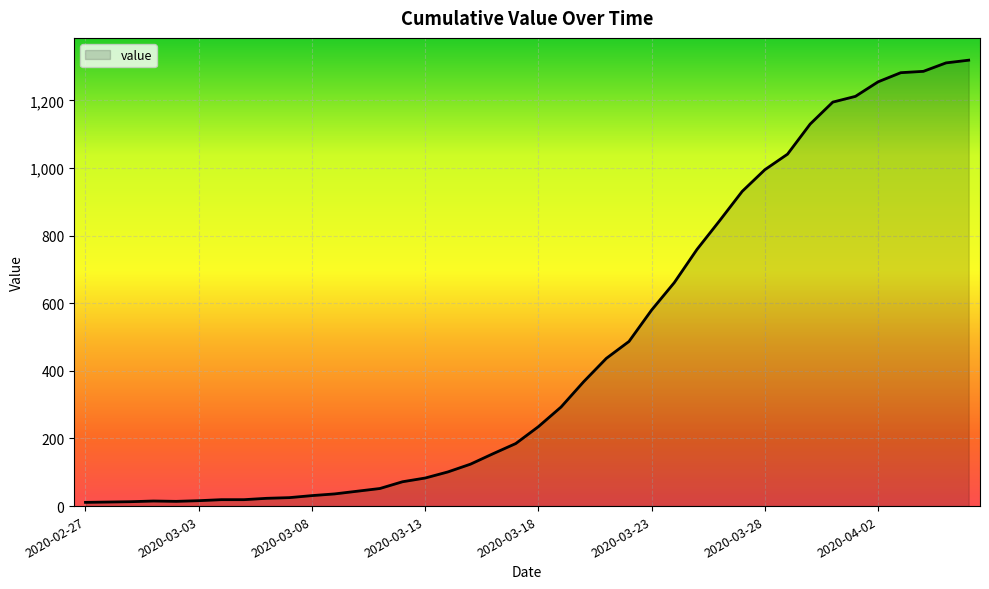

What is the difference between the maximum and minimum values?

1308